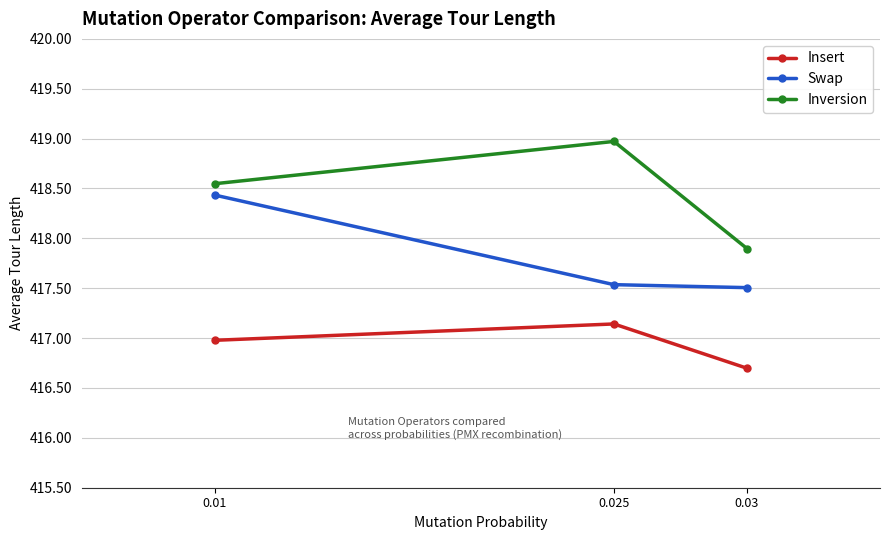

True or false: Insert has a value of 417.0 at 0.01.

True